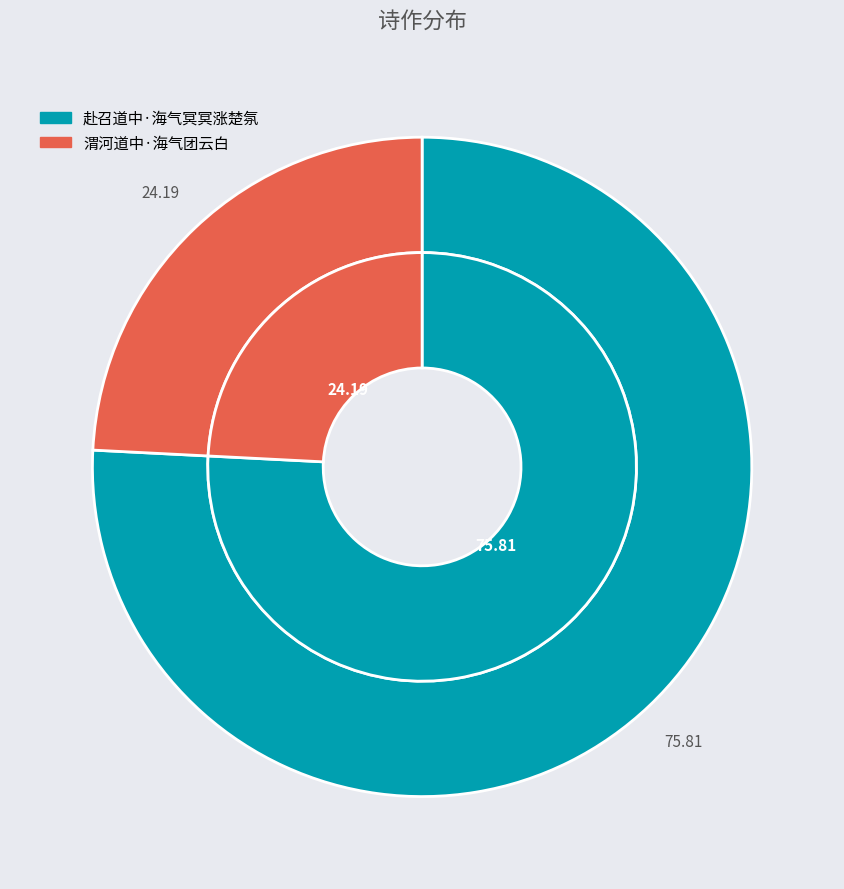

Is 赴召道中·海气冥冥涨楚氛 the majority of the pie?

Yes